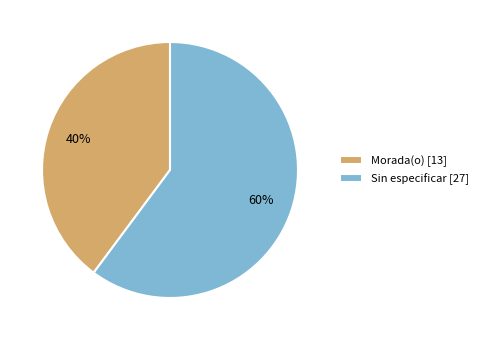

To the nearest percent, what portion does Sin especificar [27] represent?

60%